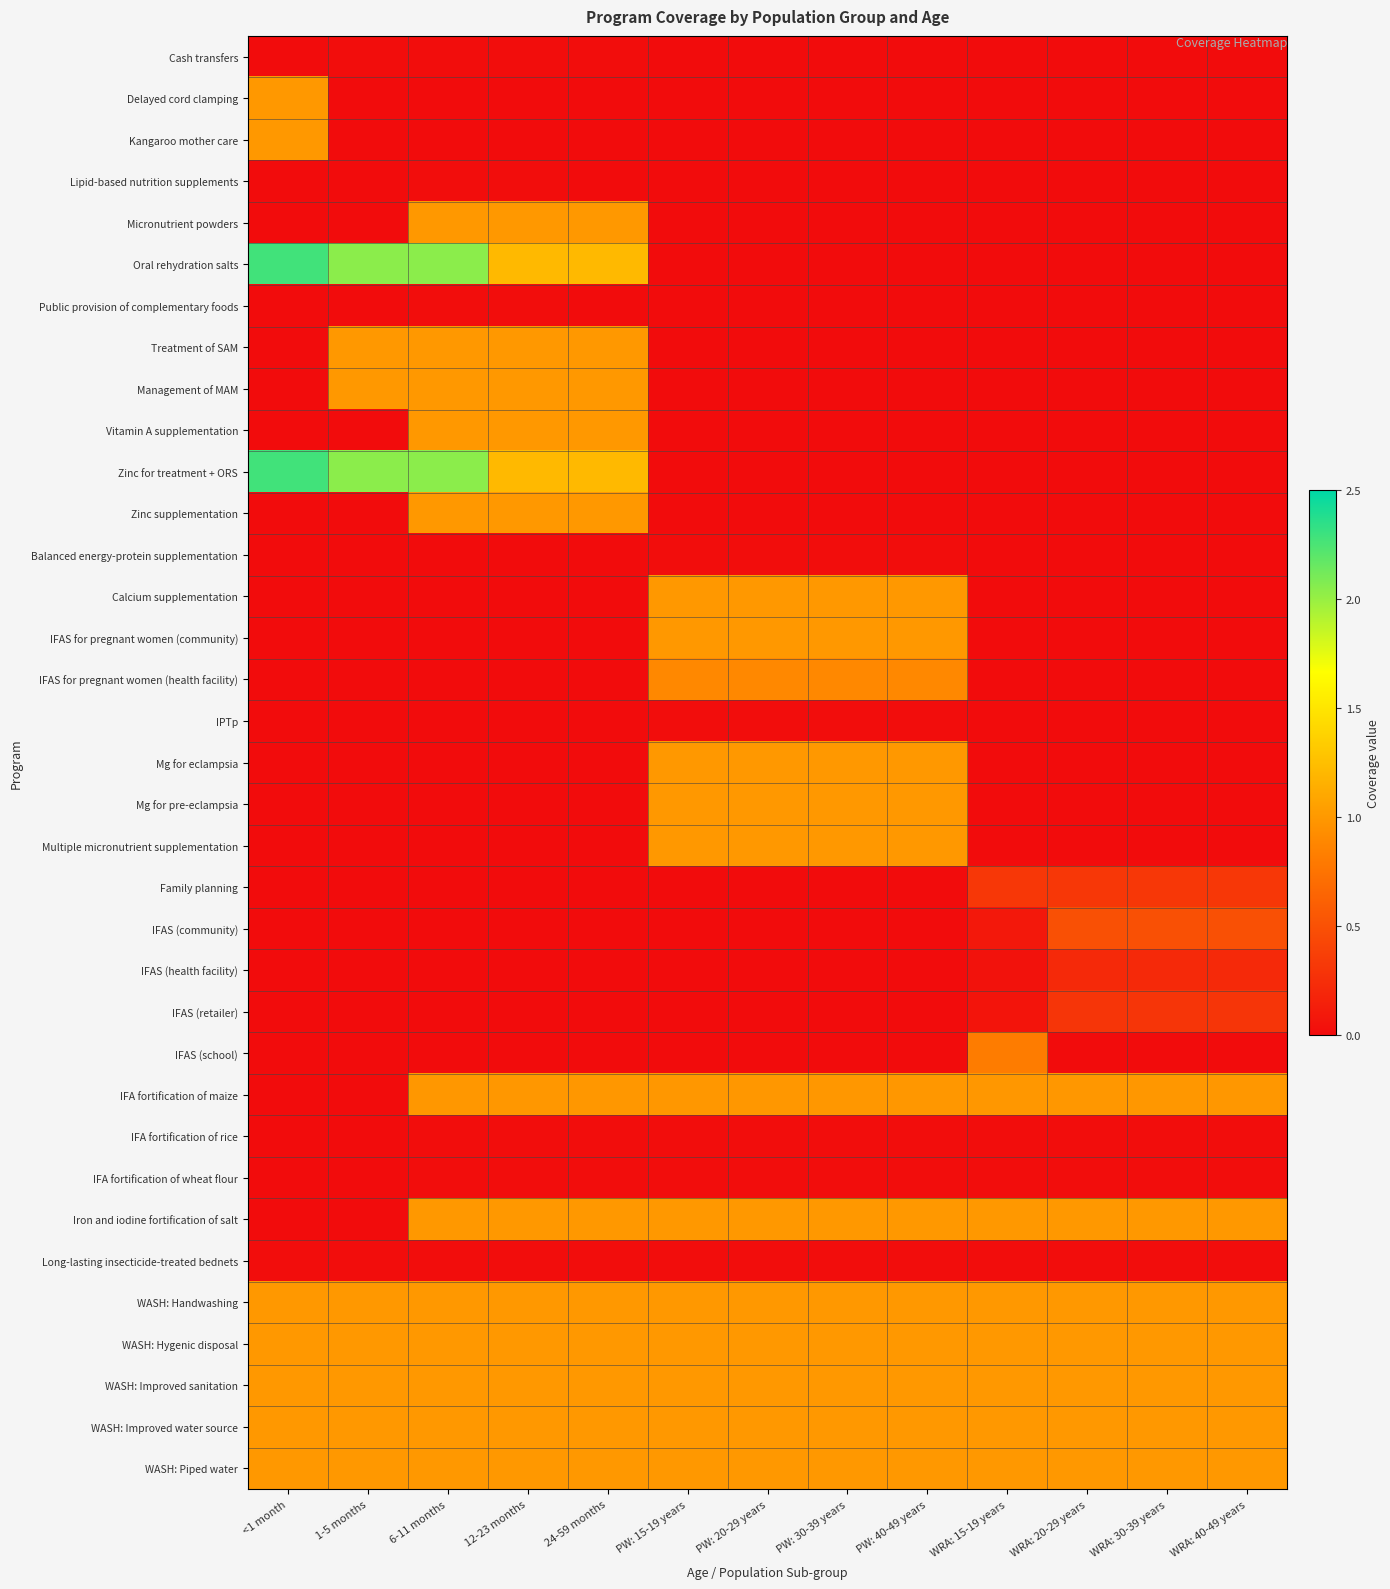

At how many categories does at least one series exceed 0?

13